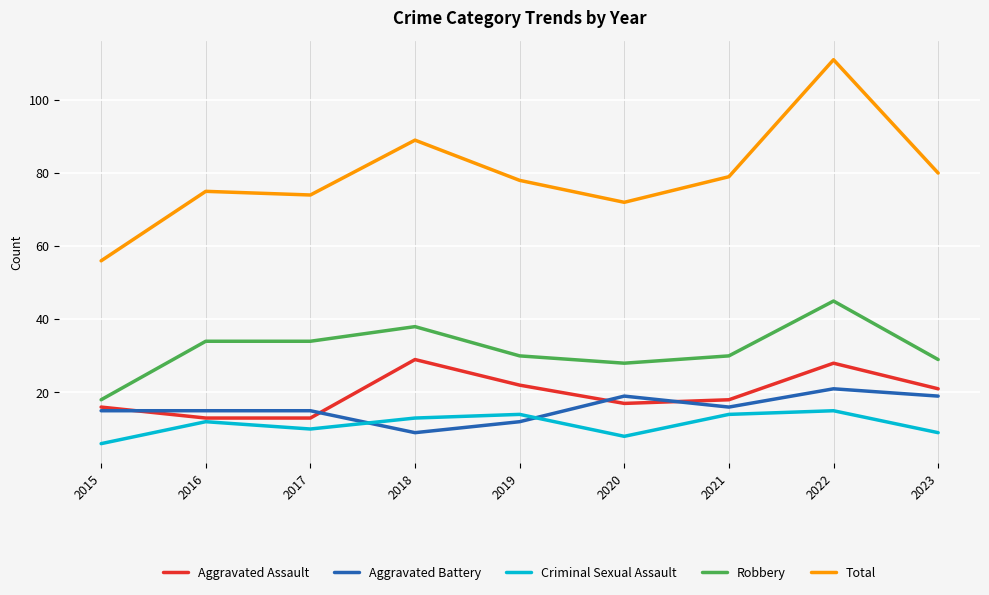

List the series in order of their peak value, highest first.

Total, Robbery, Aggravated Assault, Aggravated Battery, Criminal Sexual Assault